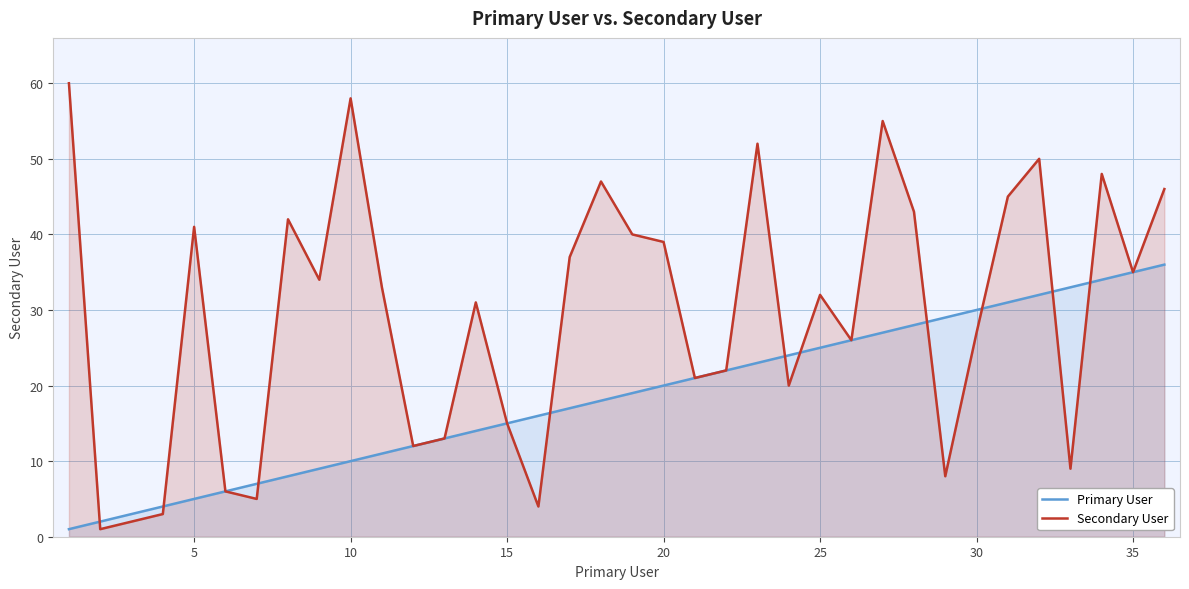

The Secondary User series shows 1 at 5. True or false?

False